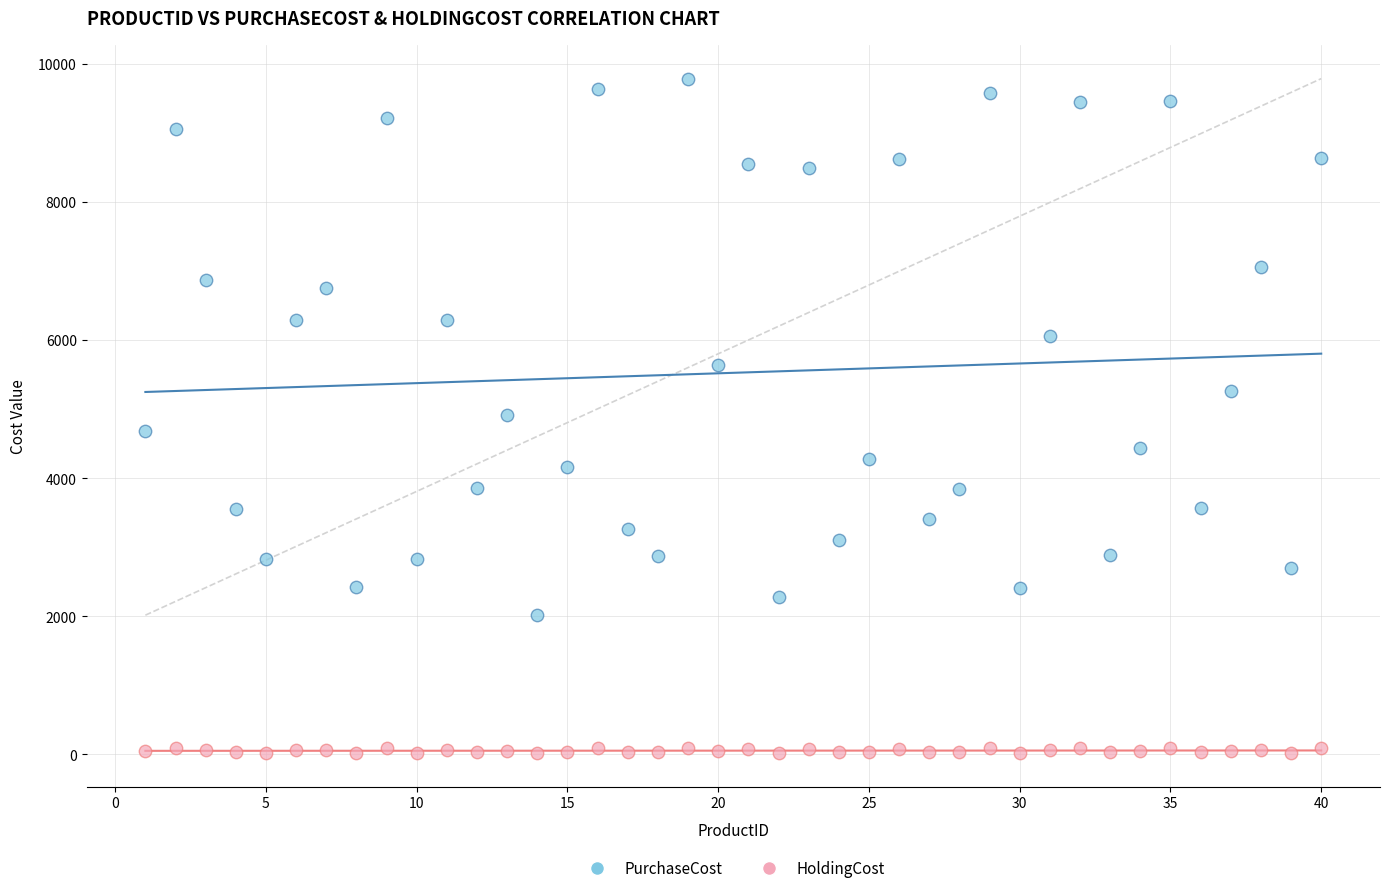

Which series has the largest Y range (max minus min)?

PurchaseCost